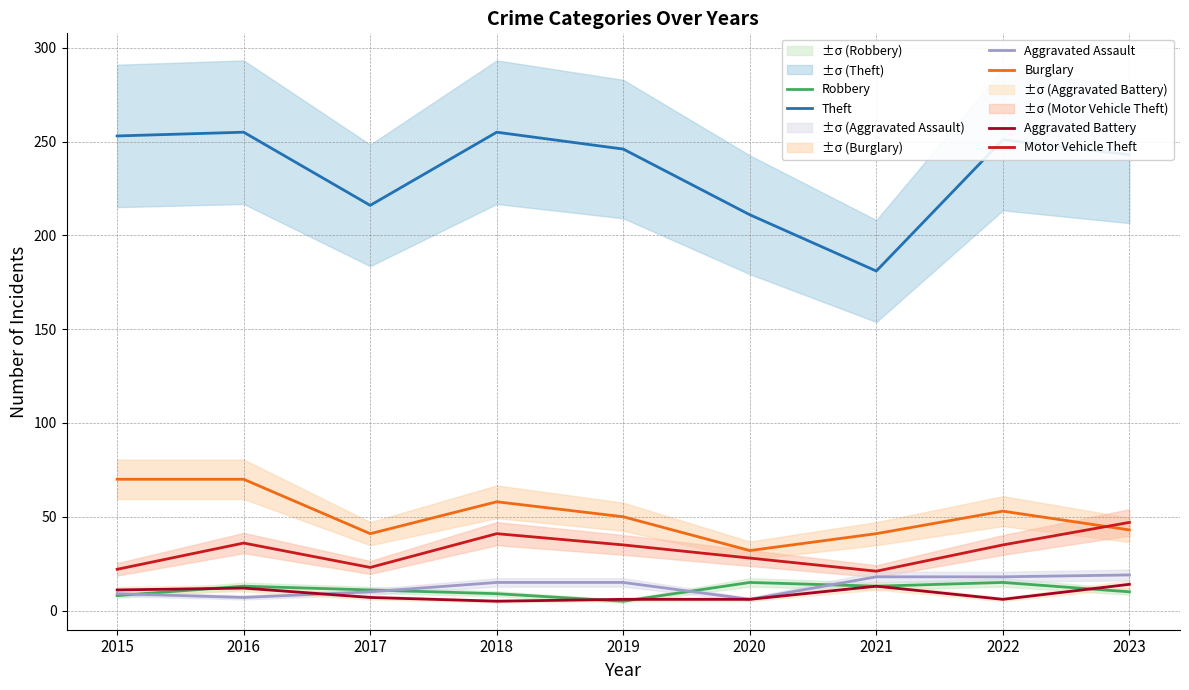

True or false: Aggravated Battery and Burglary intersect in this chart.

False